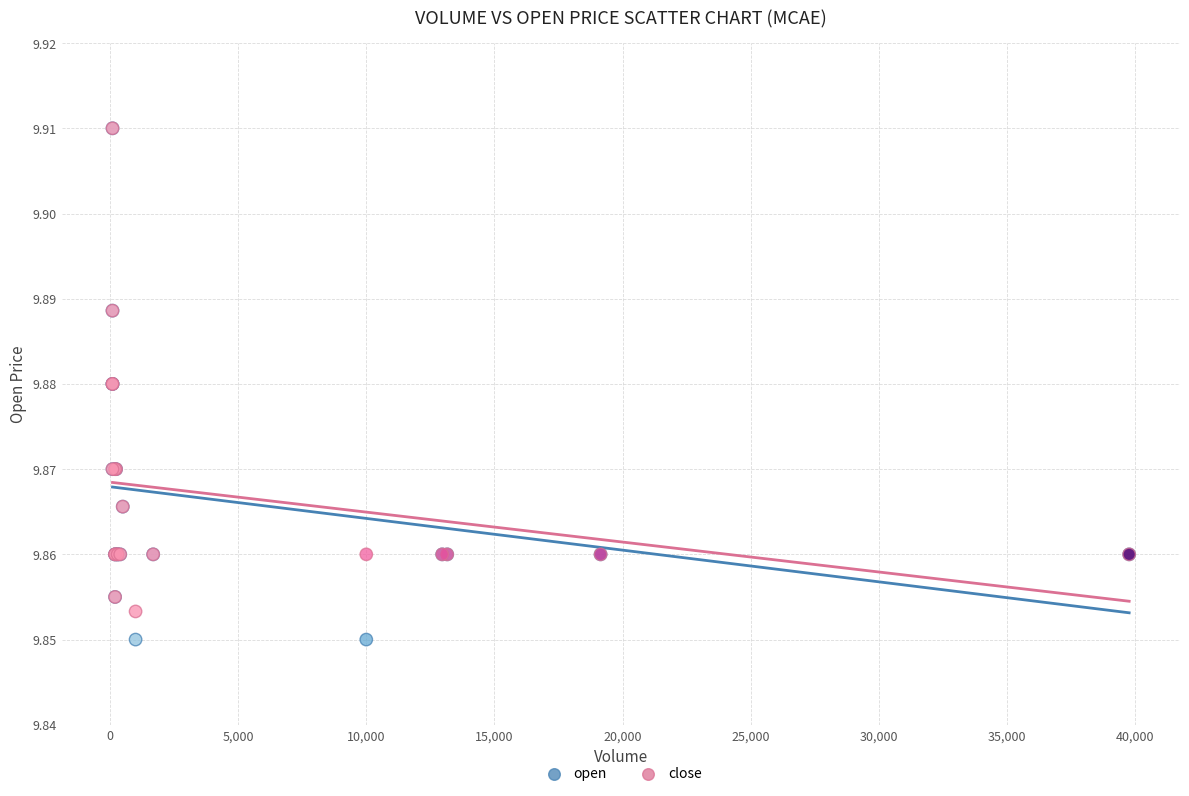

What are all the series names shown in the legend?

open, close